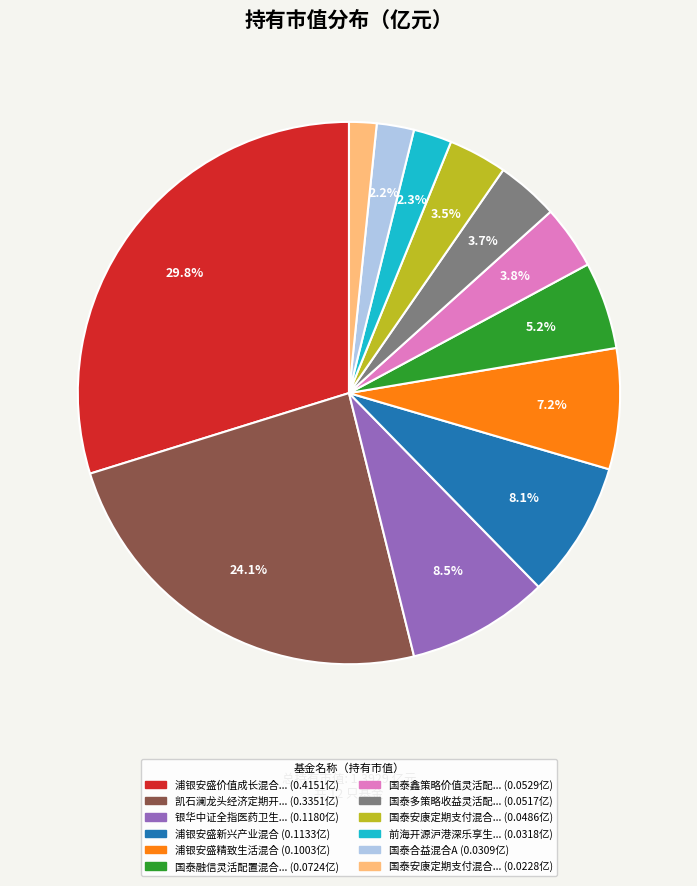

Does any single category account for the majority?

No